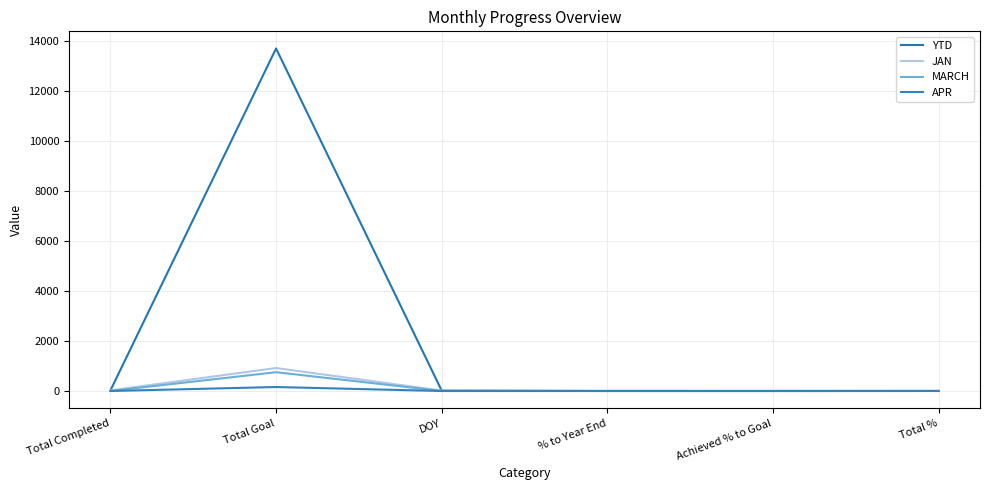

What is the total value across all series at DOY?

30.0